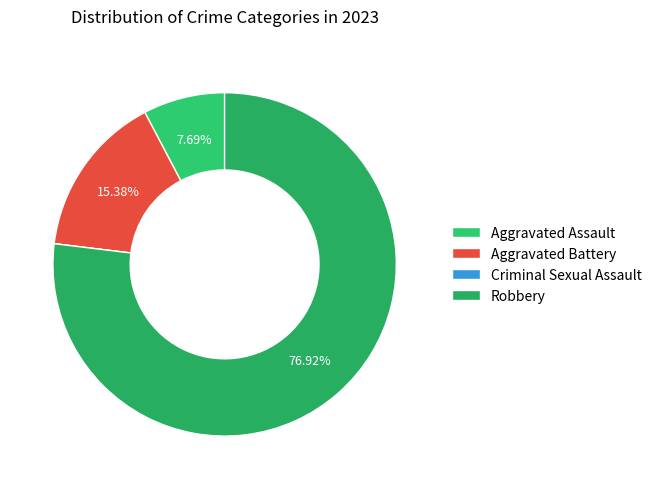

What percentage do Aggravated Battery and Aggravated Assault together represent?

23.1%